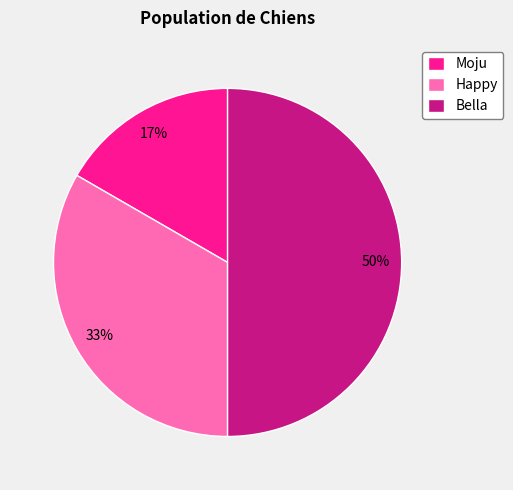

Between Happy and Moju, which is larger?

Happy